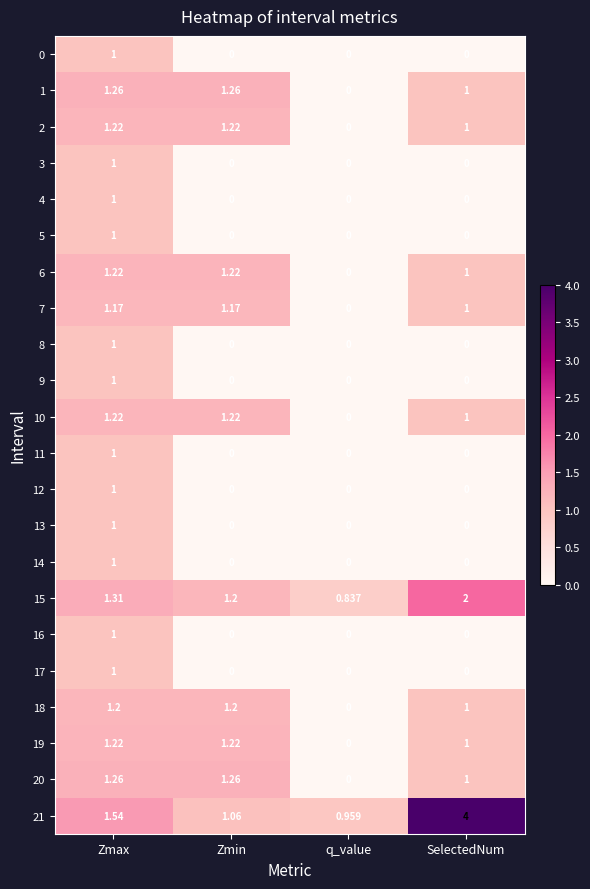

Which series changed the most between Zmax and SelectedNum?

21